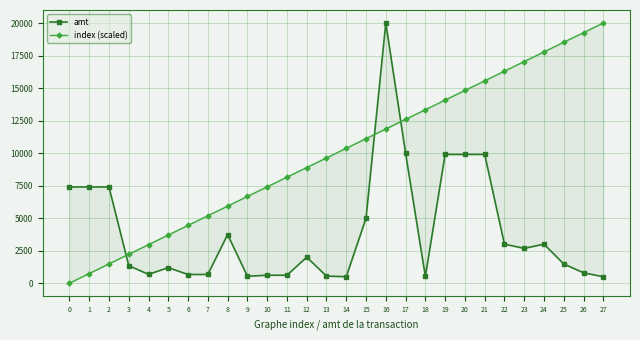

Reading left to right, what are all the values shown in this chart?

amt: 0=7400.0	1=7400.0	2=7400.0	3=1349.0	4=678.0	5=1199.0	6=669.0	7=673.5	8=3740.0	9=536.0	10=614.0	11=613.5	12=2000.0	13=546.0	14=500.5	15=5000.0	16=20000.0	17=10000.0	18=517.0	19=9900.0	20=9900.0	21=9900.0	22=3000.0	23=2680.0	24=3000.0	25=1480.0	26=800.0	27=499.0
index (scaled): 0=0.0	1=740.7	2=1481.5	3=2222.2	4=2963.0	5=3703.7	6=4444.4	7=5185.2	8=5925.9	9=6666.7	10=7407.4	11=8148.1	12=8888.9	13=9629.6	14=10370.4	15=11111.1	16=11851.9	17=12592.6	18=13333.3	19=14074.1	20=14814.8	21=15555.6	22=16296.3	23=17037.0	24=17777.8	25=18518.5	26=19259.3	27=20000.0